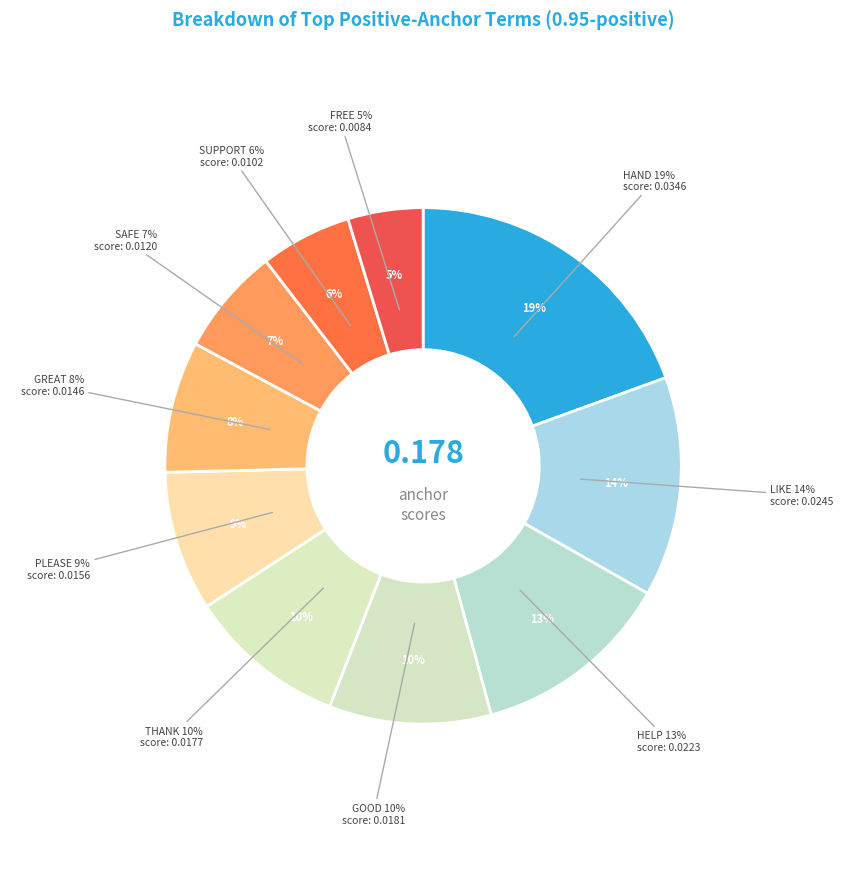

What percentage is the thank slice, to the nearest percent?

10%